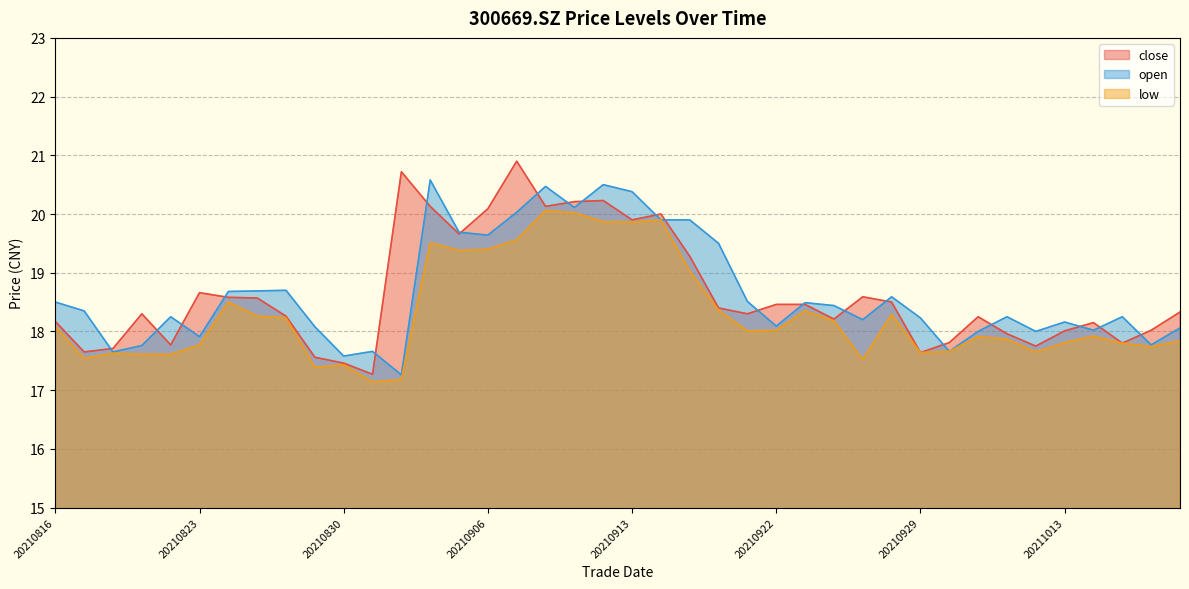

What is the difference between the maximum and minimum values in the low series?

2.9